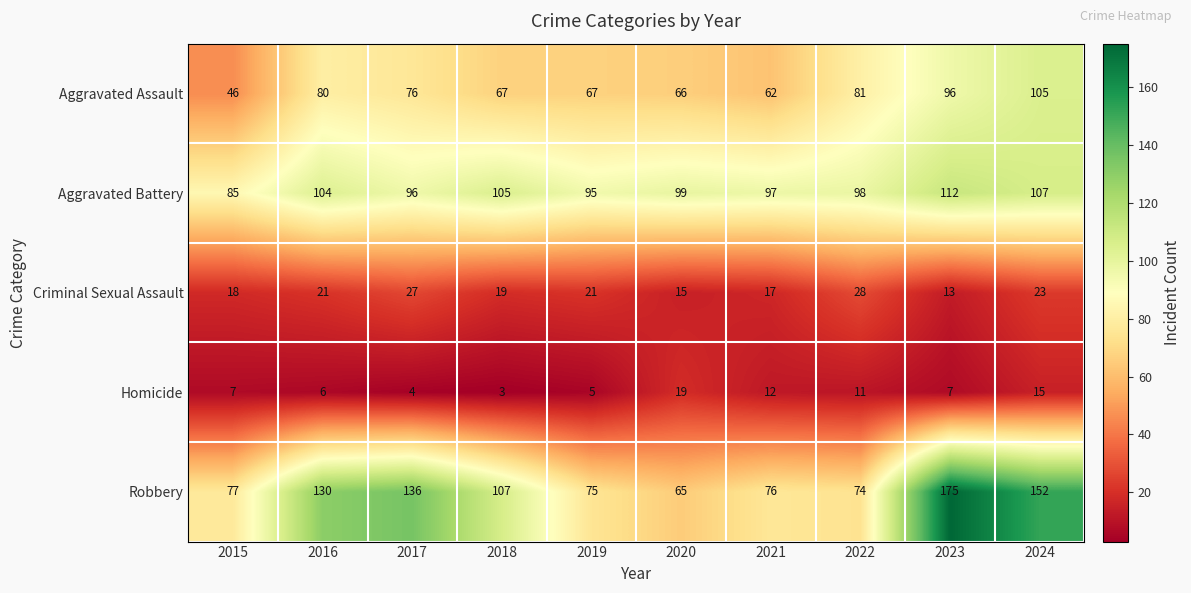

How many data points in Robbery are less than 107?

5